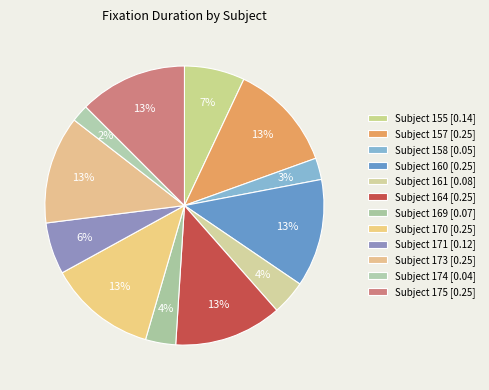

To the nearest percent, what is the difference between the largest and smallest slice percentages?

10%